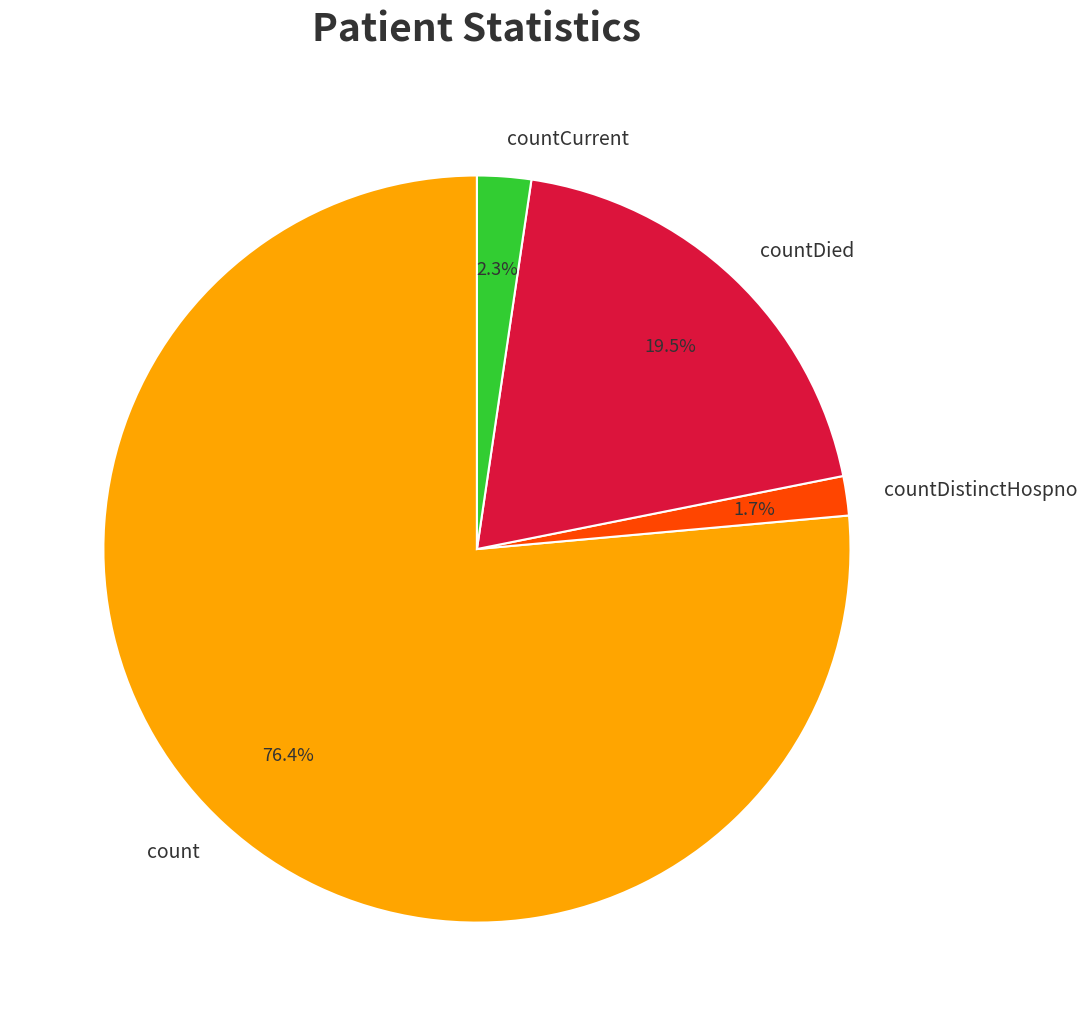

True or false: countCurrent accounts for 14% of the total.

False